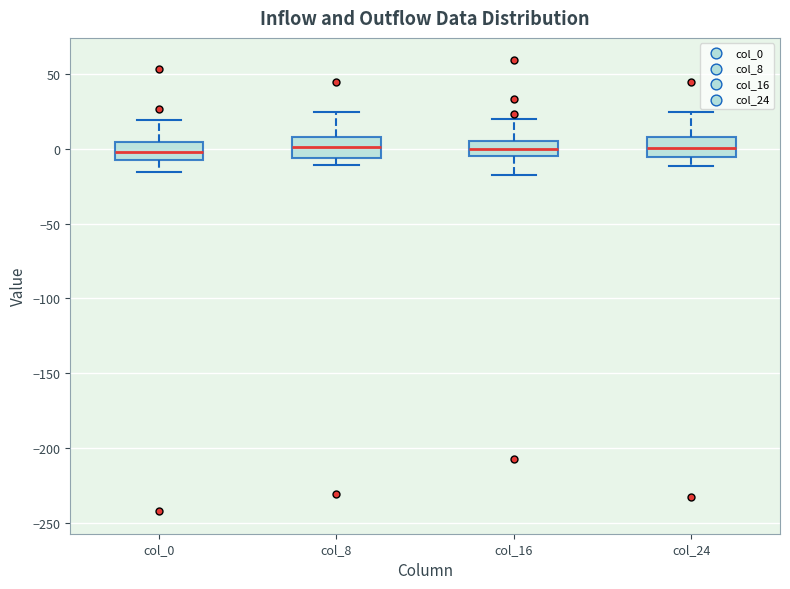

Reading left to right, transcribe this box plot: for each box, give where its median line is, the range the box spans, and where its two whiskers end, as read against the y-axis. The values are not printed on the chart, so give them approximately, as read against the axis.

col_0: median 0, box -10 to 5, whiskers -15 to 20
col_8: median 0, box -5 to 10, whiskers -10 to 25
col_16: median 0, box -5 to 5, whiskers -20 to 20
col_24: median 0, box -5 to 10, whiskers -10 to 25